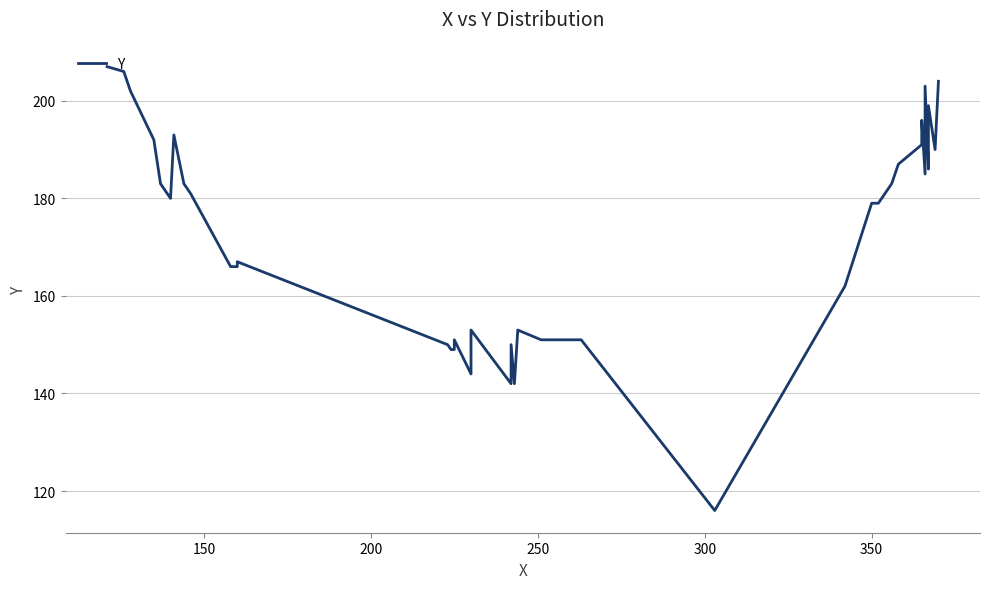

Reading left to right, extract all data points from this chart.

207	206	202	192	183	180	193	183	182	181	166	166	167	150	149	149	151	144	153	142	150	142	153	151	151	151	116	162	179	179	183	187	191	196	185	203	186	199	190	204